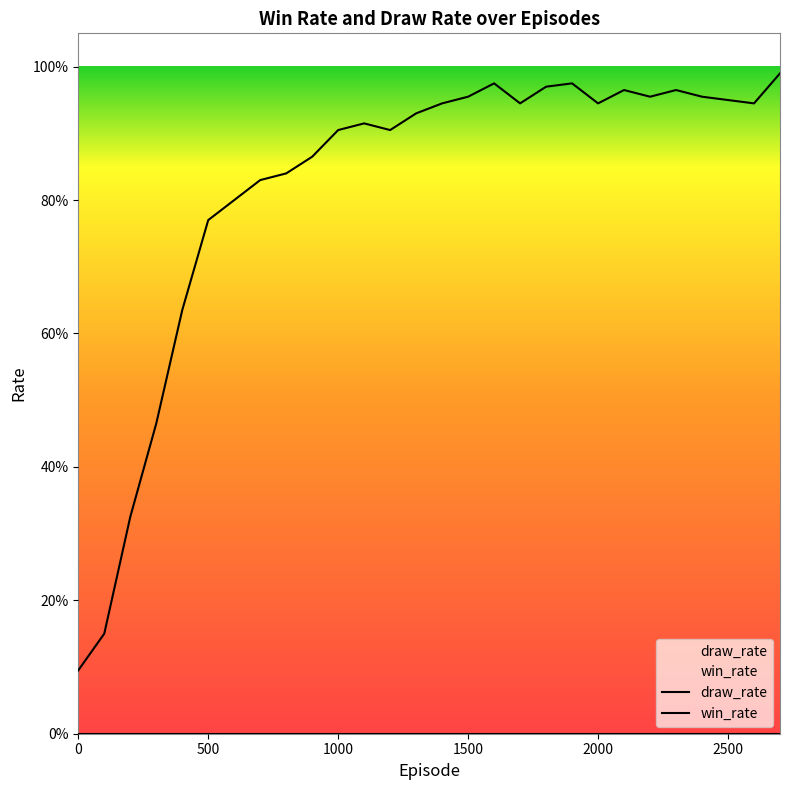

At which category does the data reach its first local peak?

1100